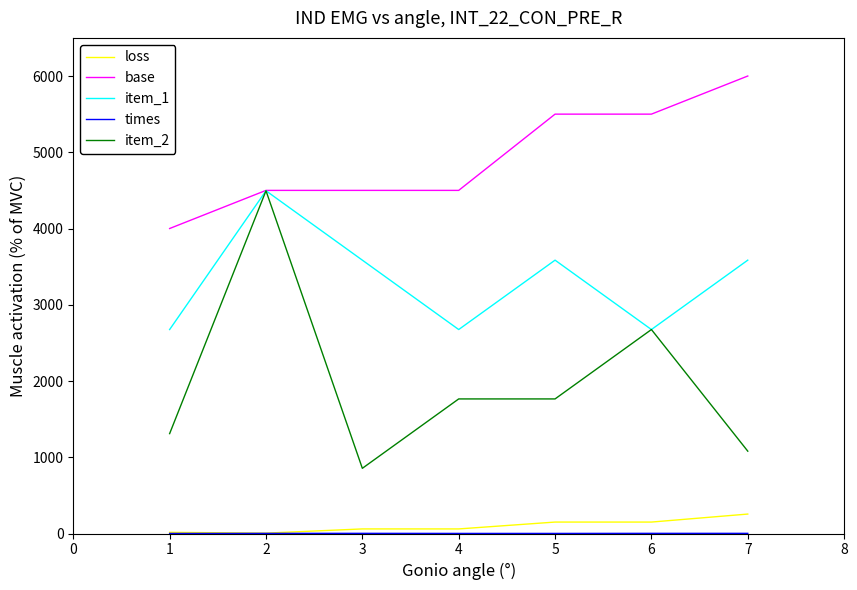

At how many categories does at least one series exceed 2172?

7